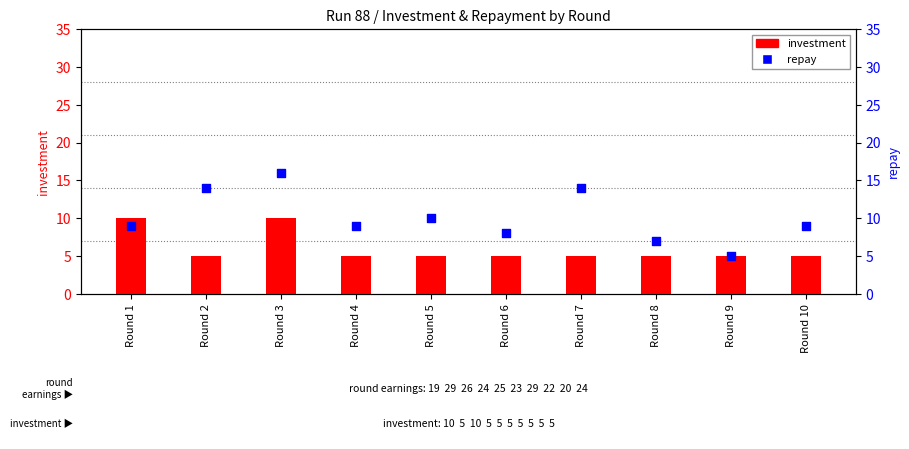

Is the value of repay at Round 8 greater than the value of investment at Round 5?

Yes